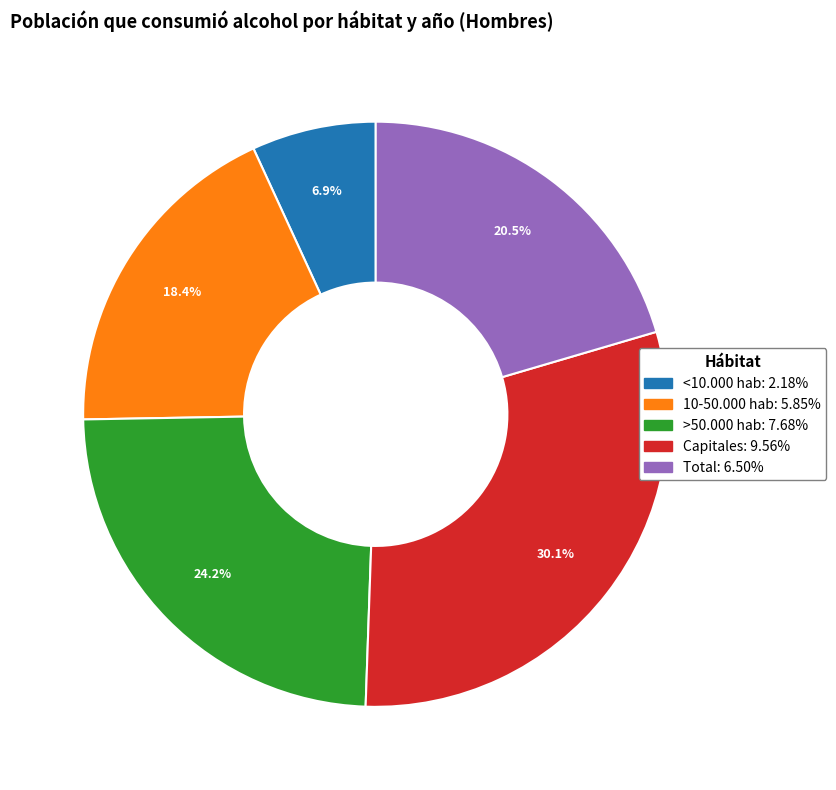

Which slice is the largest?

Capitales